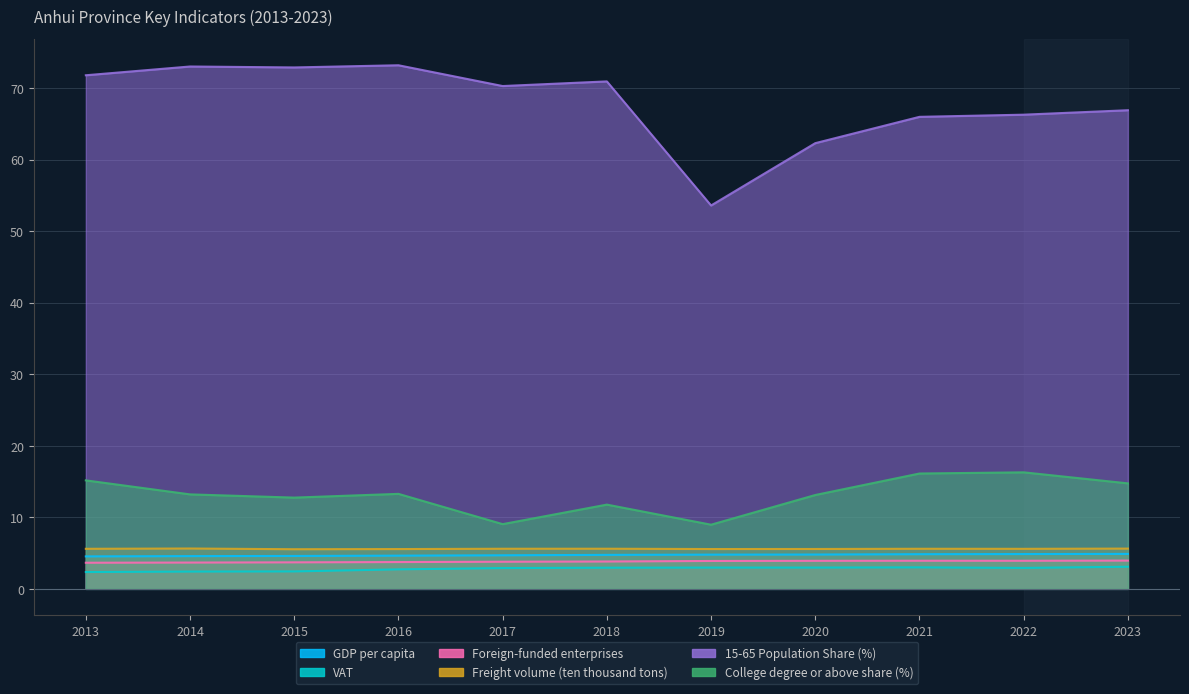

True or false: VAT and Foreign-funded enterprises intersect in this chart.

False